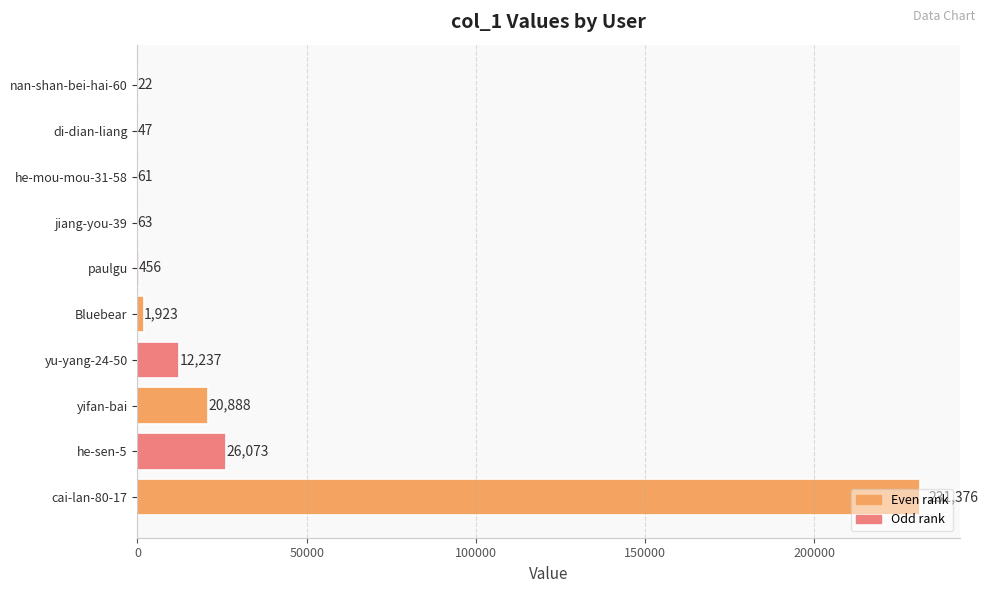

What is the maximum value shown in the chart?

231376